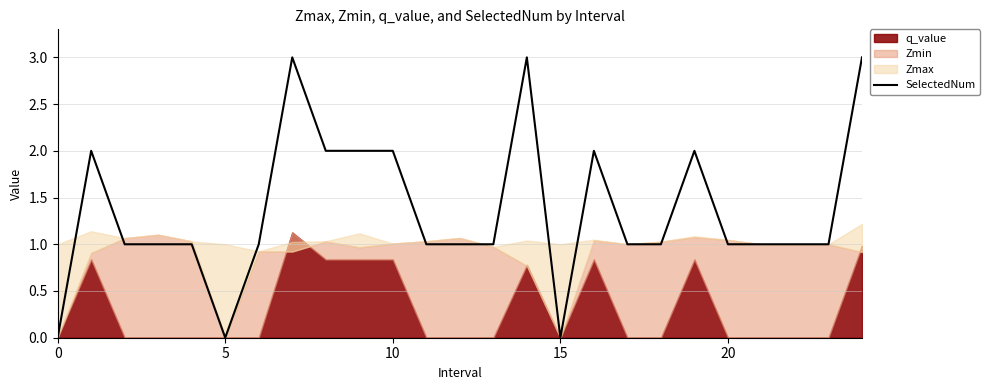

How many points are lower than both their immediate neighbors (excluding endpoints)?

2